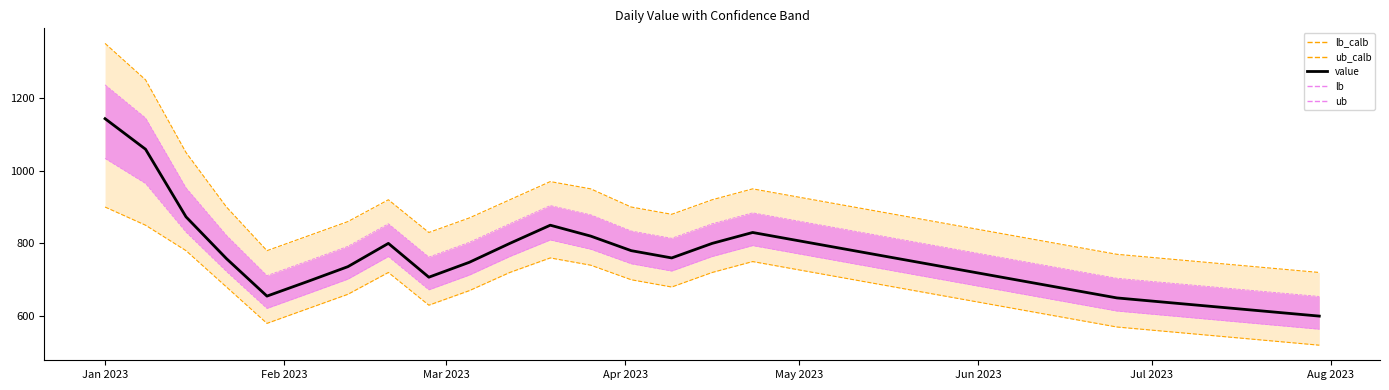

At how many categories does at least one series exceed 1192?

2